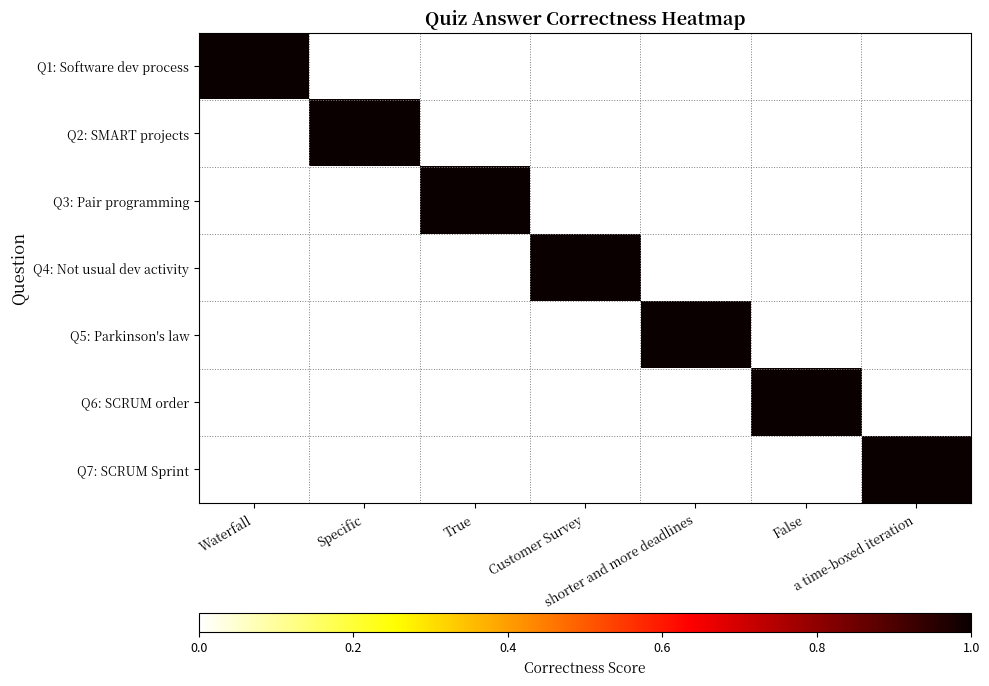

Reading left to right, what are all the values shown in this chart?

Q1: Software dev process: Waterfall=1	Specific=0	True=0	Customer Survey=0	shorter and more deadlines=0	False=0	a time-boxed iteration=0
Q2: SMART projects: Waterfall=0	Specific=1	True=0	Customer Survey=0	shorter and more deadlines=0	False=0	a time-boxed iteration=0
Q3: Pair programming: Waterfall=0	Specific=0	True=1	Customer Survey=0	shorter and more deadlines=0	False=0	a time-boxed iteration=0
Q4: Not usual dev activity: Waterfall=0	Specific=0	True=0	Customer Survey=1	shorter and more deadlines=0	False=0	a time-boxed iteration=0
Q5: Parkinson's law: Waterfall=0	Specific=0	True=0	Customer Survey=0	shorter and more deadlines=1	False=0	a time-boxed iteration=0
Q6: SCRUM order: Waterfall=0	Specific=0	True=0	Customer Survey=0	shorter and more deadlines=0	False=1	a time-boxed iteration=0
Q7: SCRUM Sprint: Waterfall=0	Specific=0	True=0	Customer Survey=0	shorter and more deadlines=0	False=0	a time-boxed iteration=1